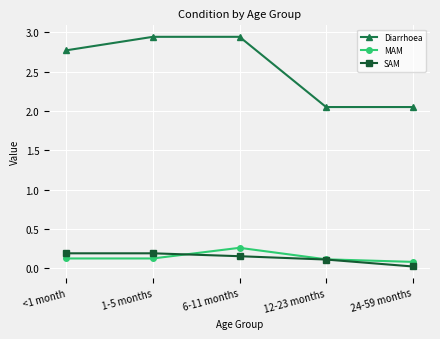

The value of MAM at <1 month is 0.1. True or false?

True